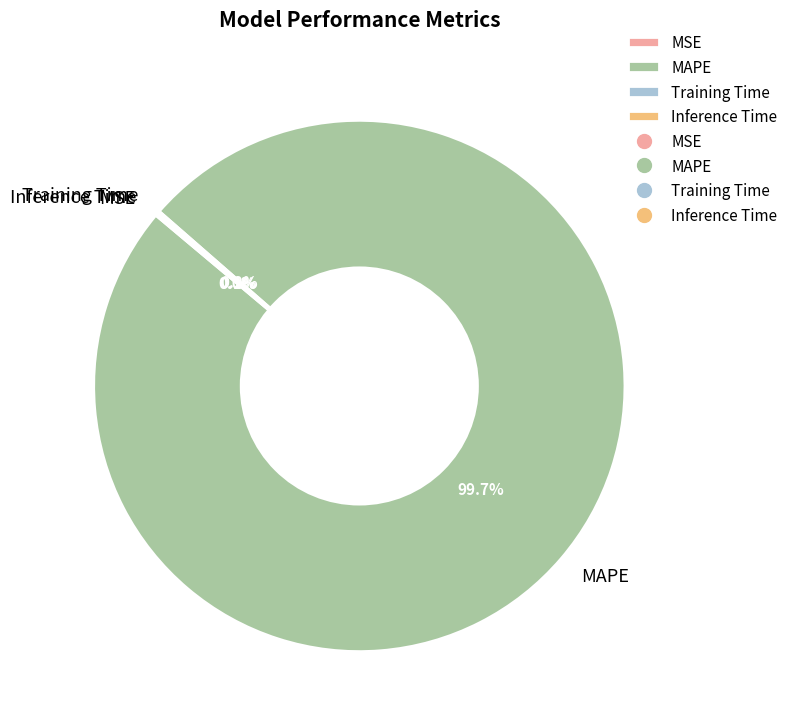

To the nearest percent, what is the average slice percentage?

25%